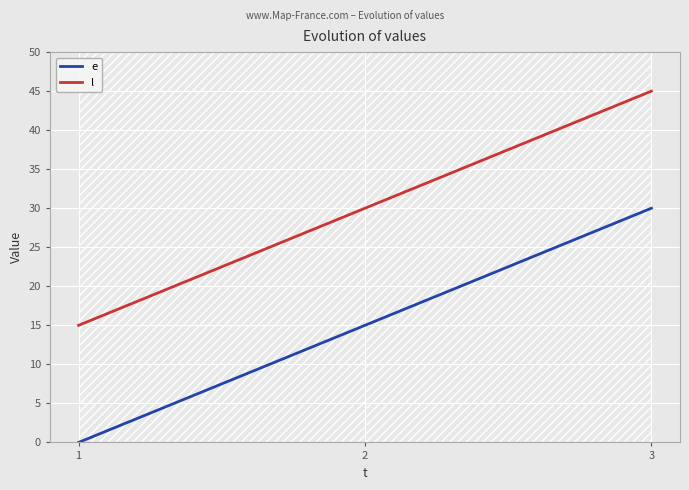

How many series are shown in this chart?

2